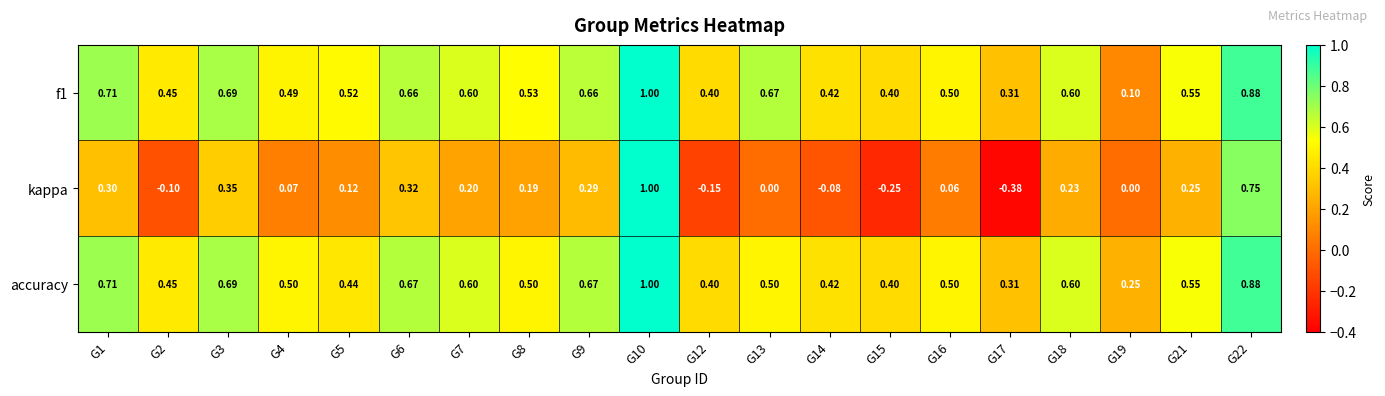

Is the value of kappa at G16 greater than the value of accuracy at G16?

No